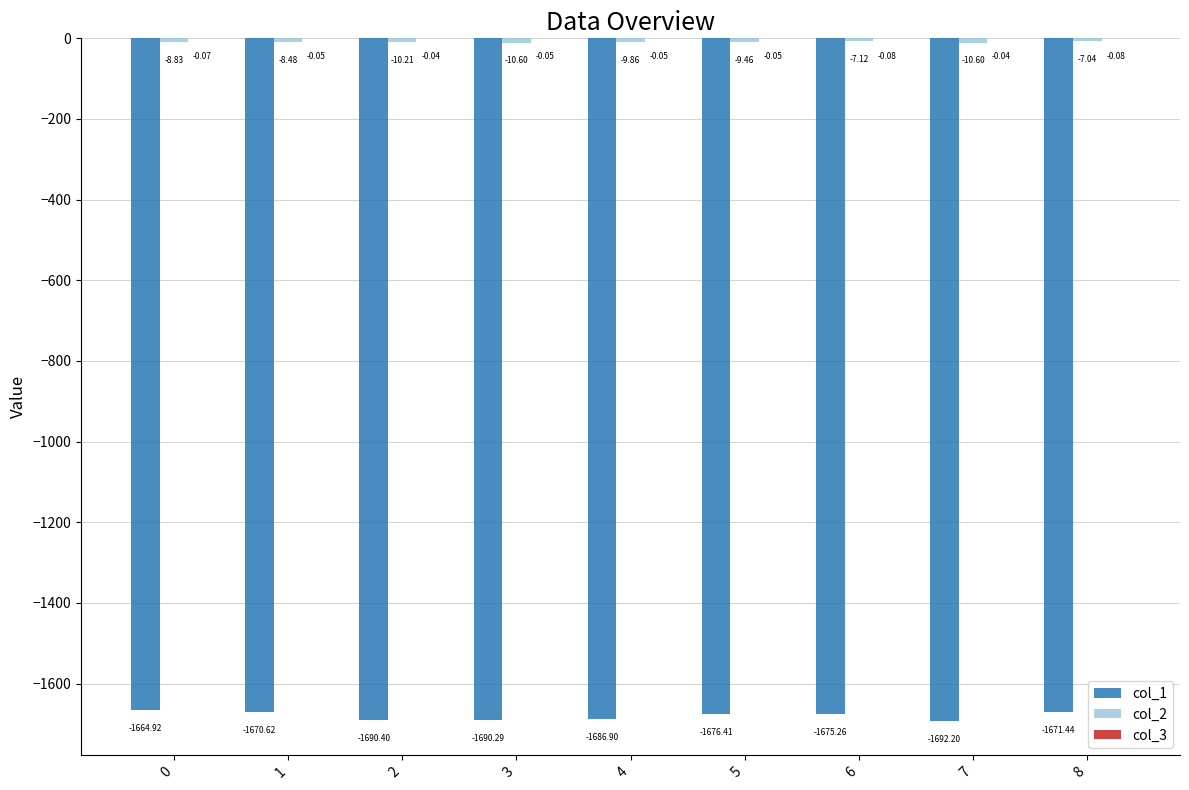

What is the sum of the col_1 values at 4 and 7?

-3379.1